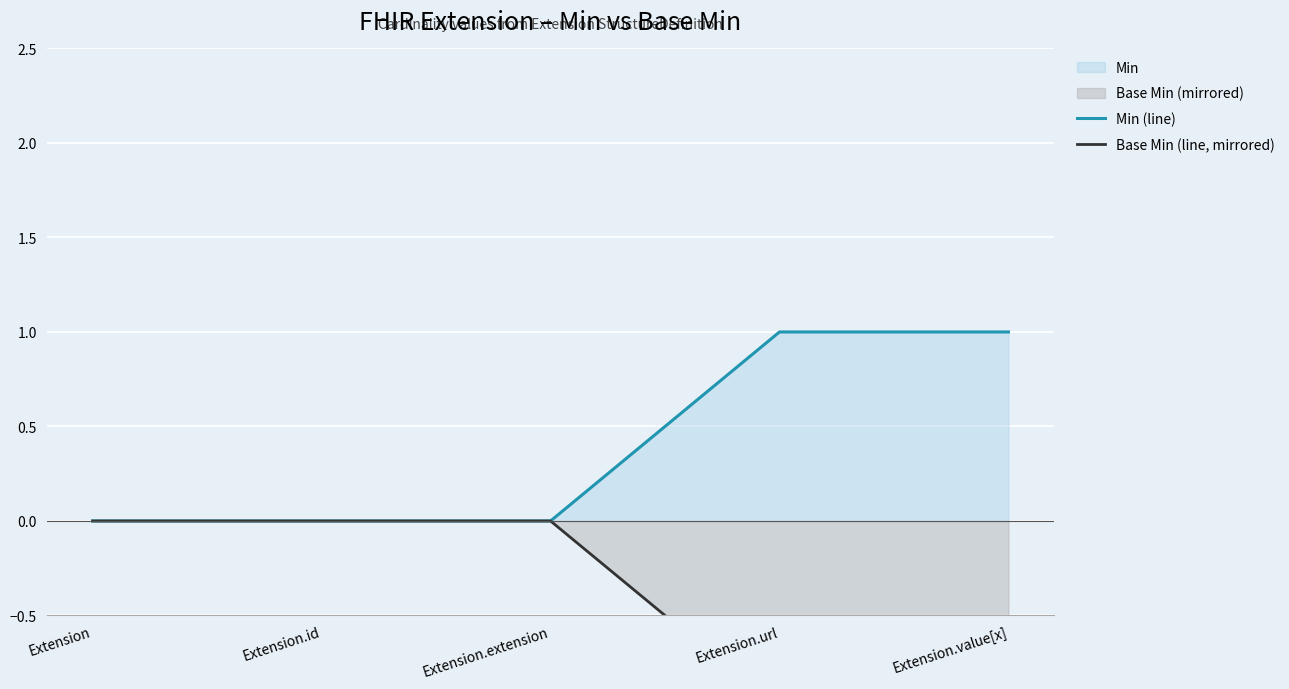

True or false: Base Min (line, mirrored) has a value of -1 at Extension.url.

True